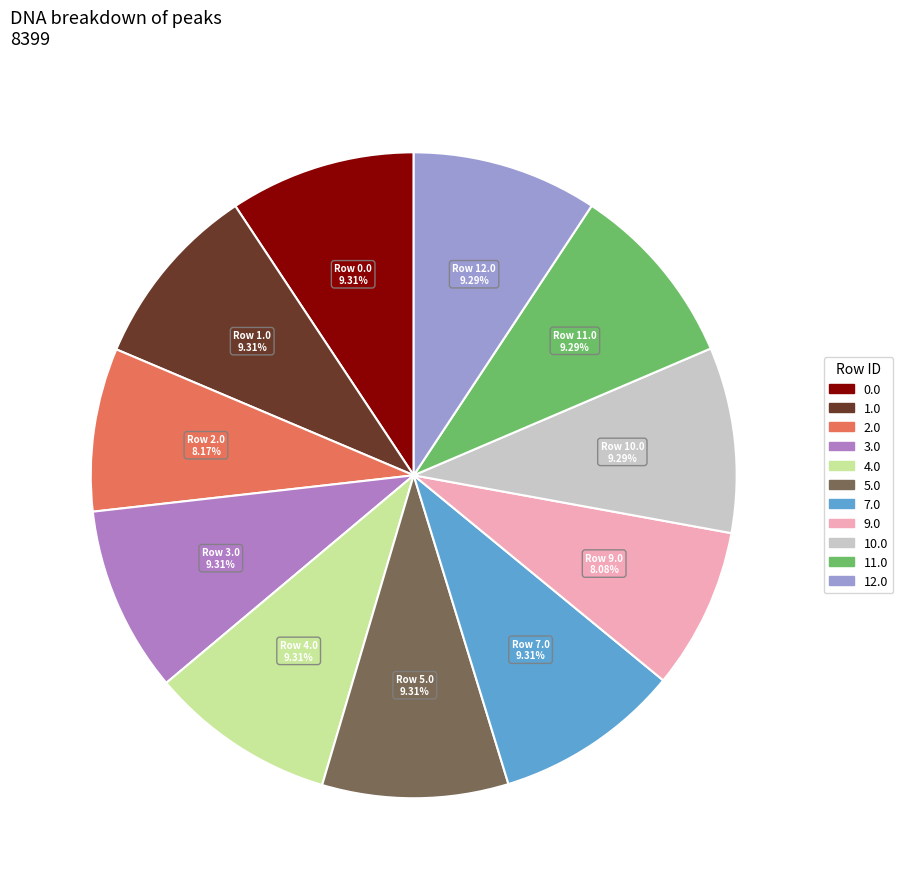

Count the number of slices in the pie.

11